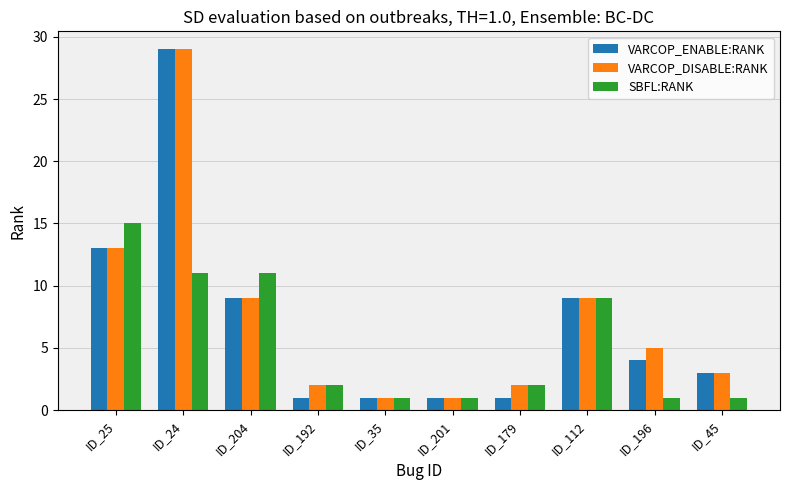

Which series changed the most between ID_204 and ID_196?

SBFL:RANK